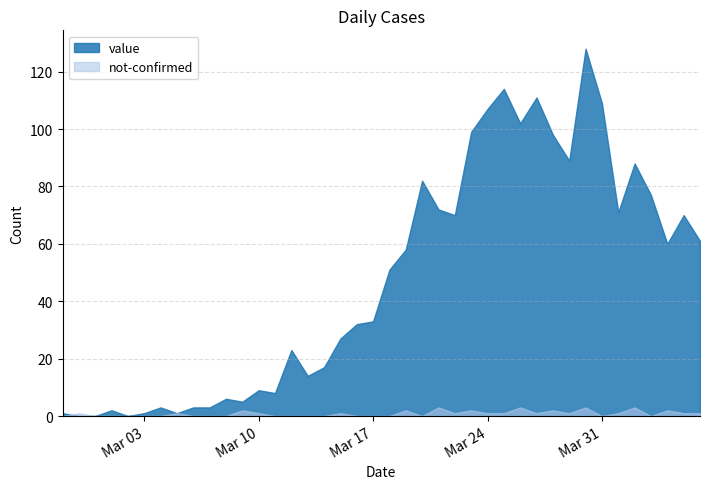

Rank the series by their average value, from lowest to highest.

not-confirmed, value